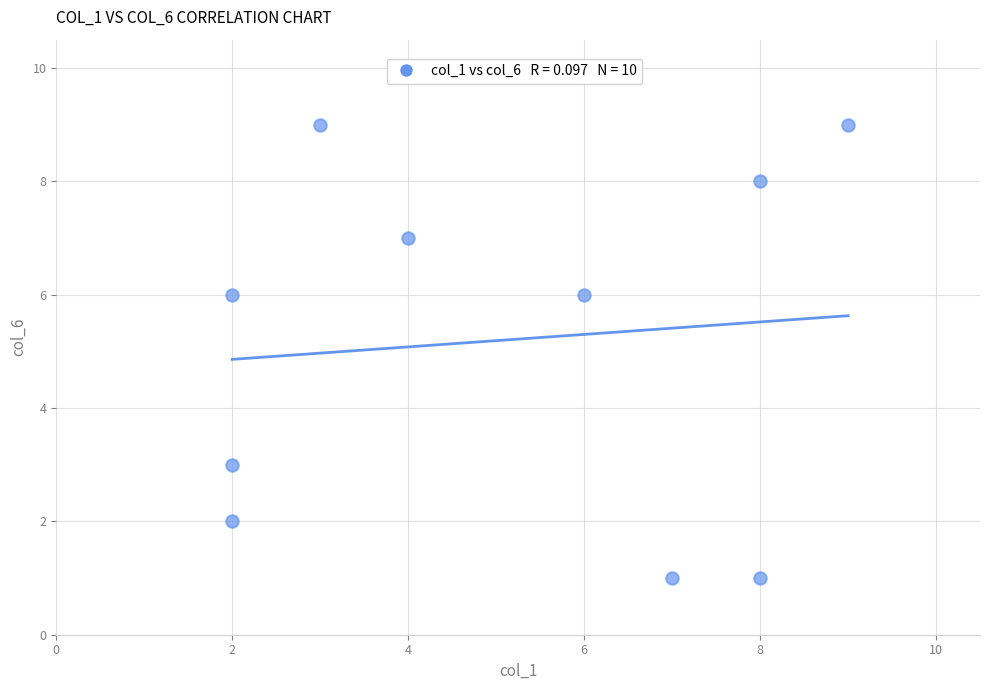

What is the range of Y values (max minus min)?

8